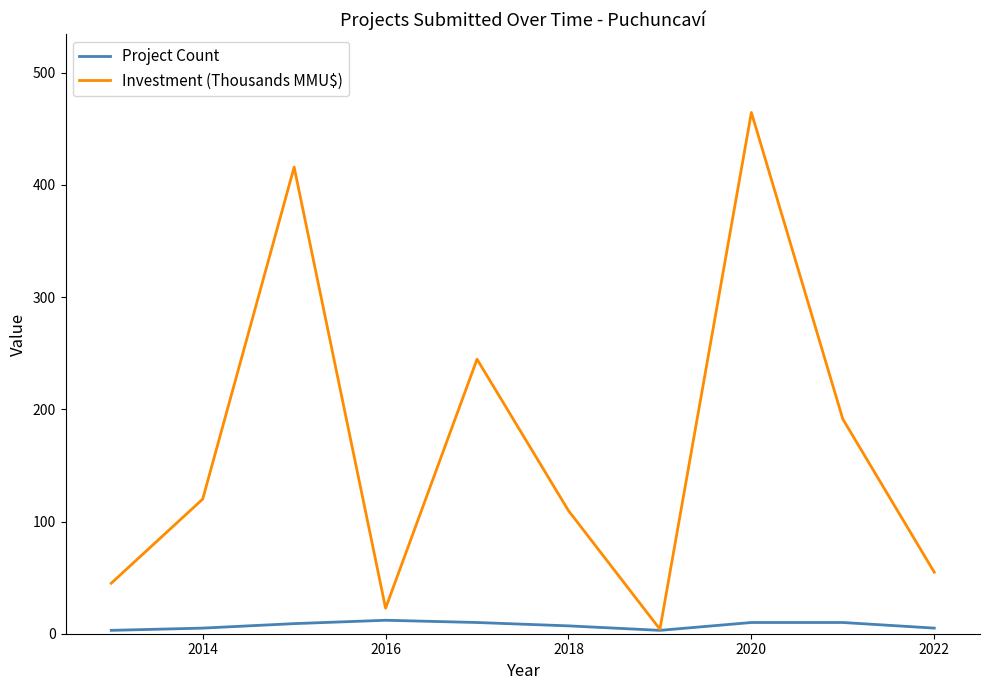

Rank the series by their maximum value, from highest to lowest.

Investment (Thousands MMU$), Project Count